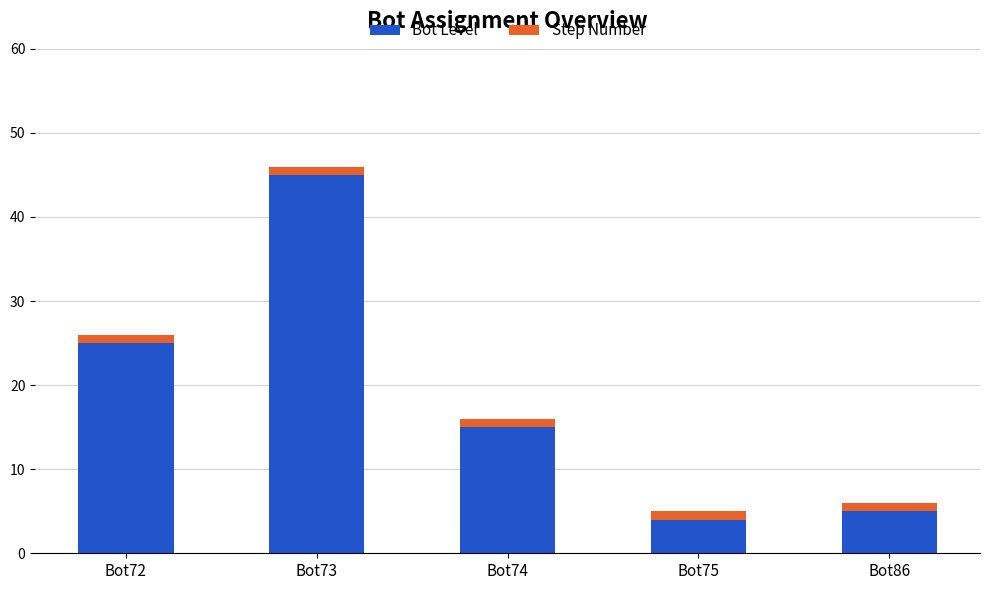

What is the value of the Bot Level bar at the 2nd from the left?

45